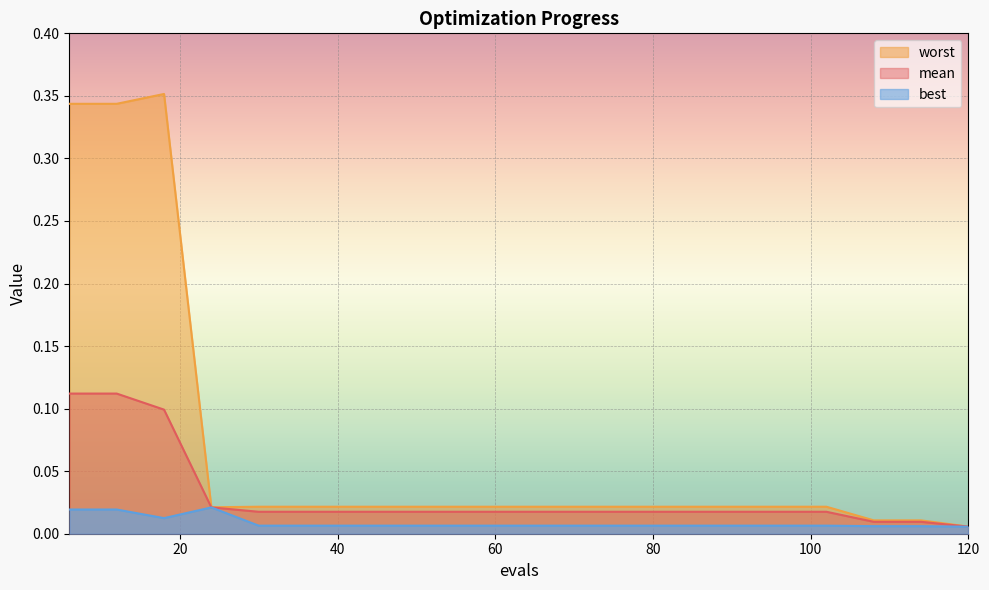

The best series shows 0.0 at 18. True or false?

True